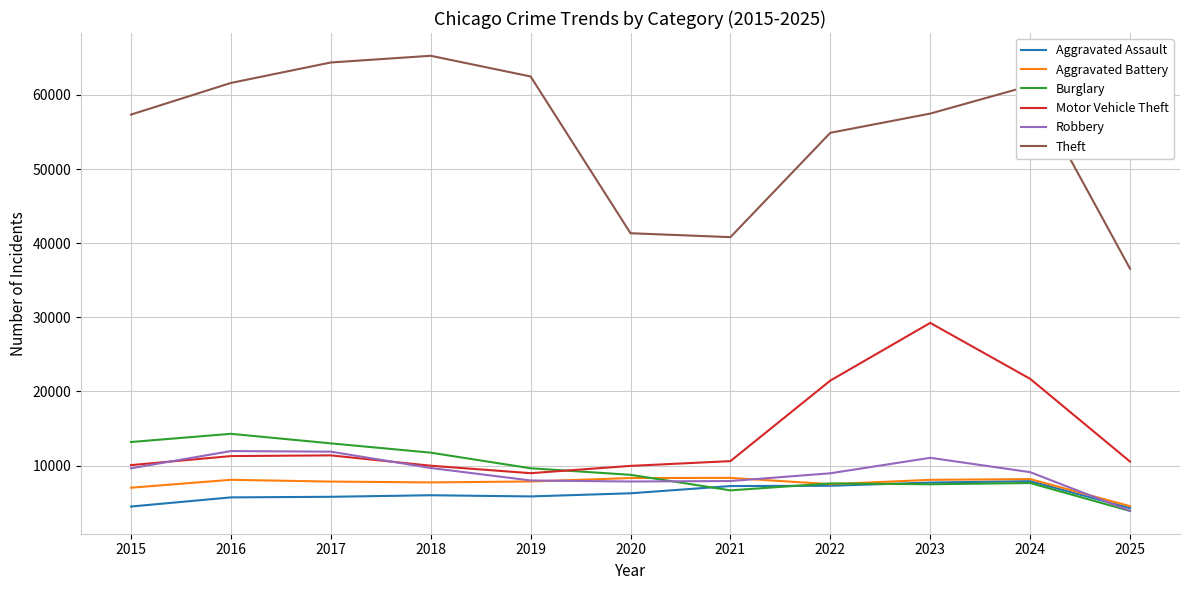

What are all the series names shown in the legend?

Aggravated Assault, Aggravated Battery, Burglary, Motor Vehicle Theft, Robbery, Theft